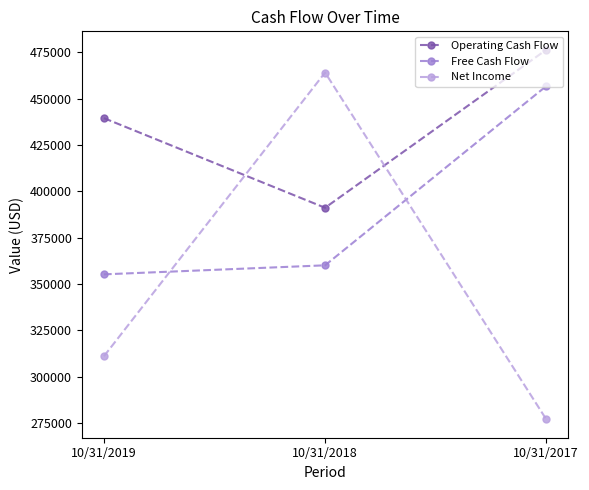

What is the value of the Net Income point at the 3rd from the left?

277139